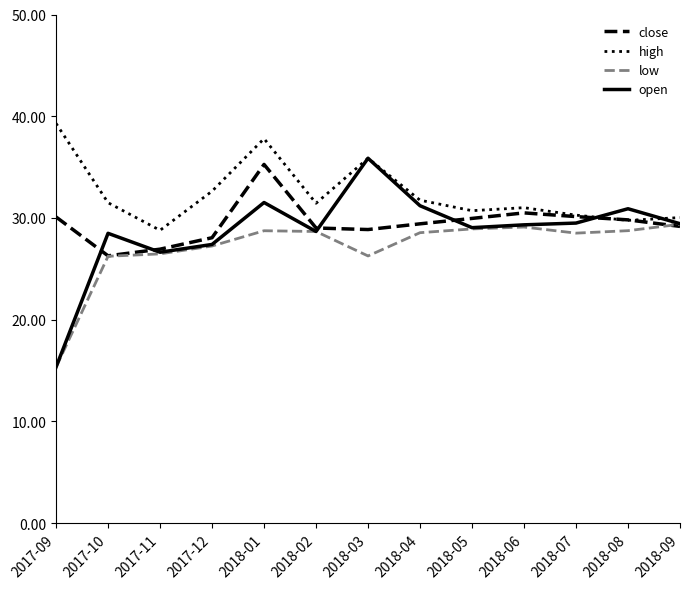

At which category does open reach its first local valley?

2017-11